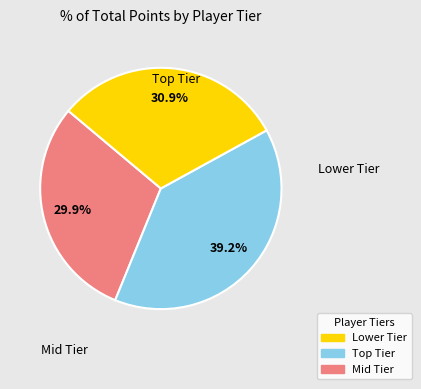

Does Noki Bay account for over 50% of the chart?

No